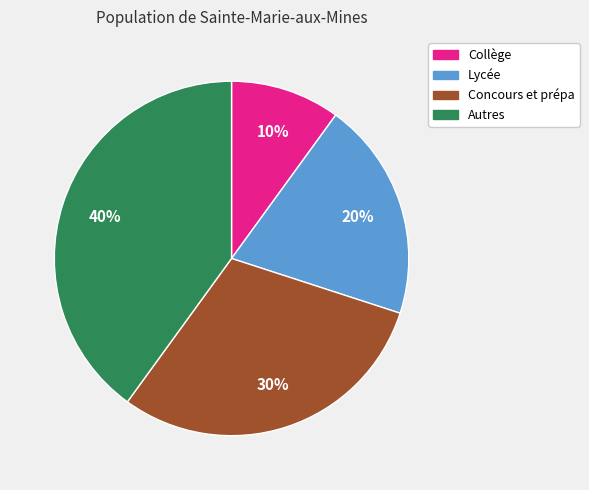

How many slices are in this pie chart?

4